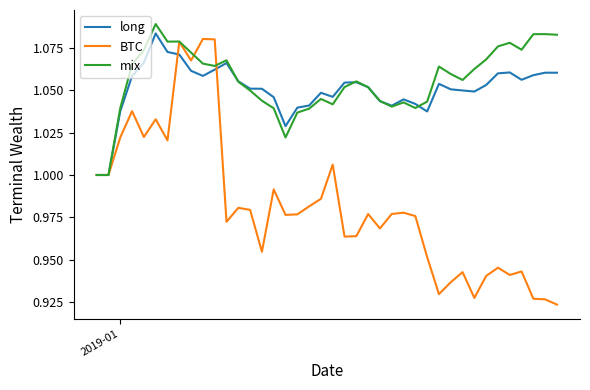

True or false: long and mix cross at least once.

True